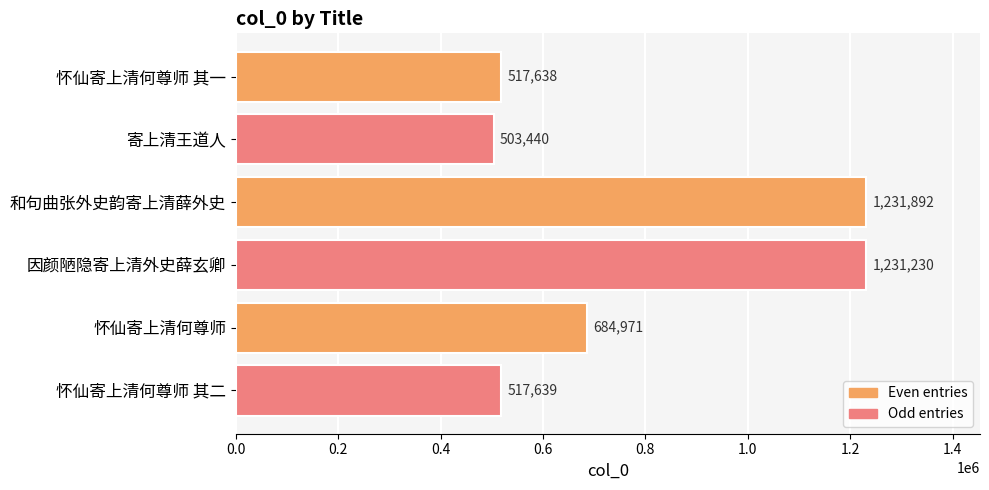

Is it true that the value at 因颜陋隐寄上清外史薛玄卿 is 543605?

False